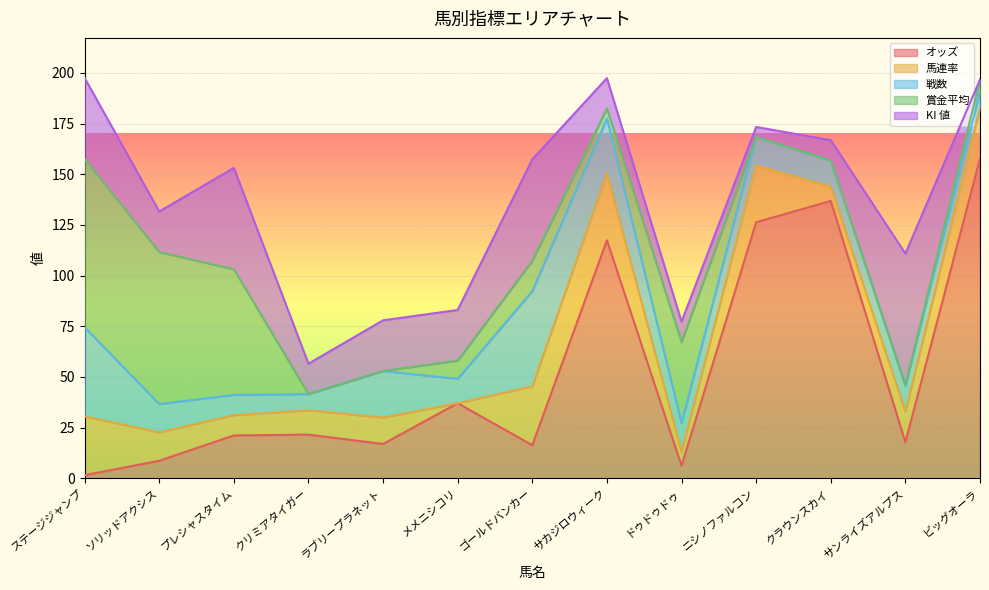

At which label does 馬連率 reach its peak?

サカジロウィーク